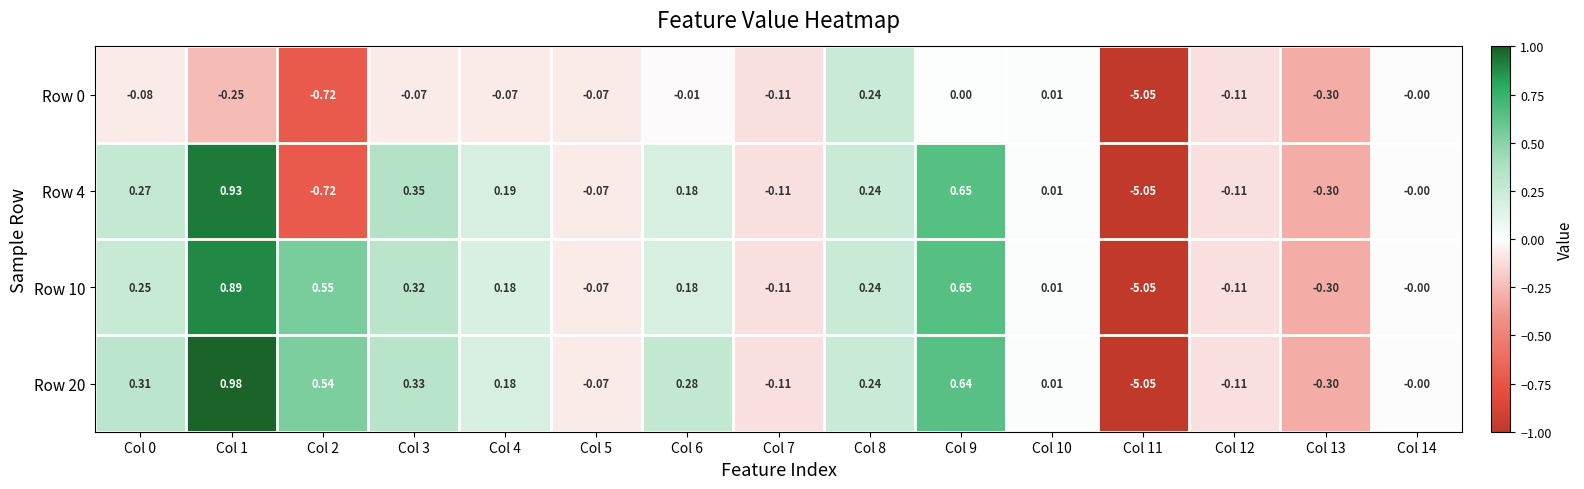

Count the number of data series in this chart.

4